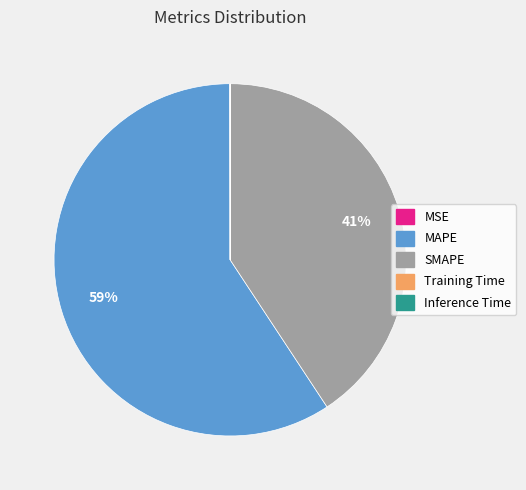

Which slice is the largest?

MAPE